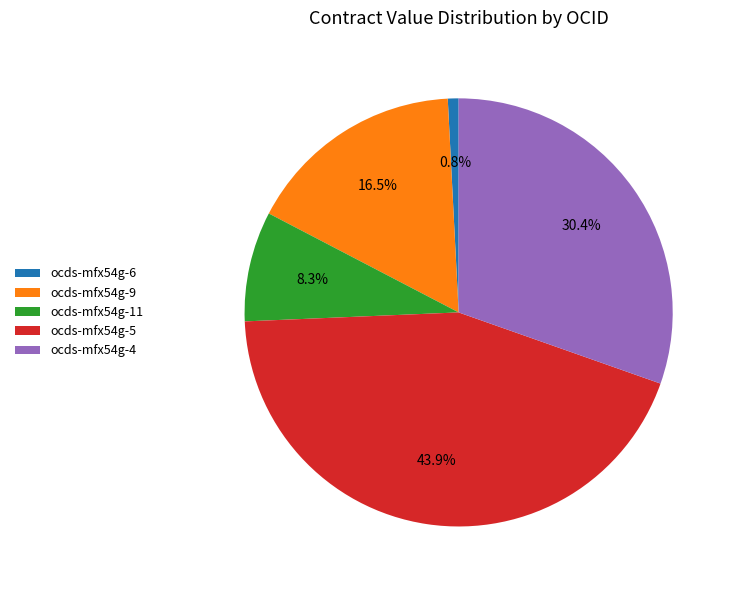

Between ocds-mfx54g-11 and ocds-mfx54g-9, which is larger?

ocds-mfx54g-9